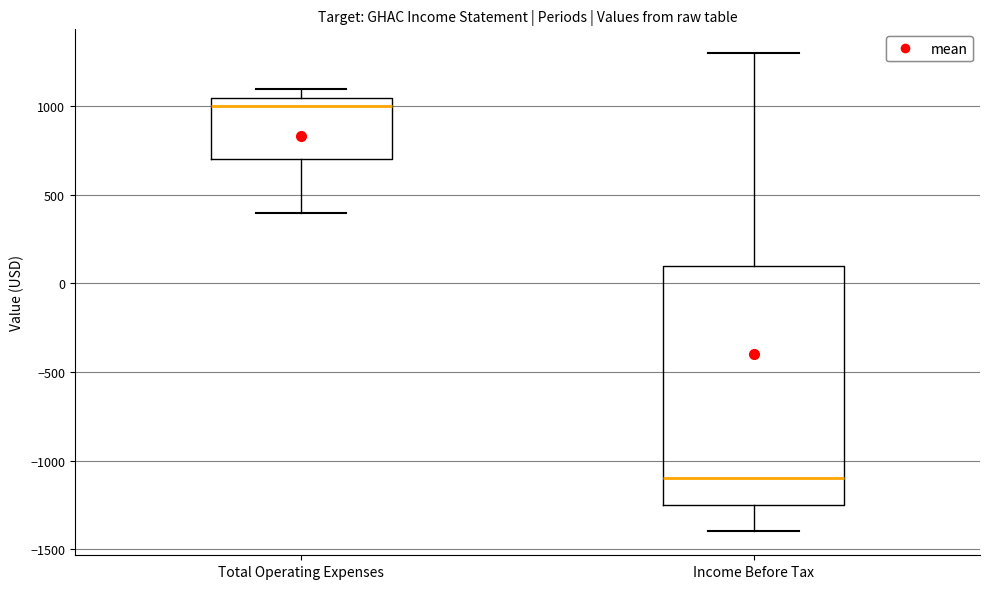

Where does the lower whisker of the box for Total Operating Expenses end on the y-axis? The values are not printed on the chart, so give them approximately, as read against the axis.

400